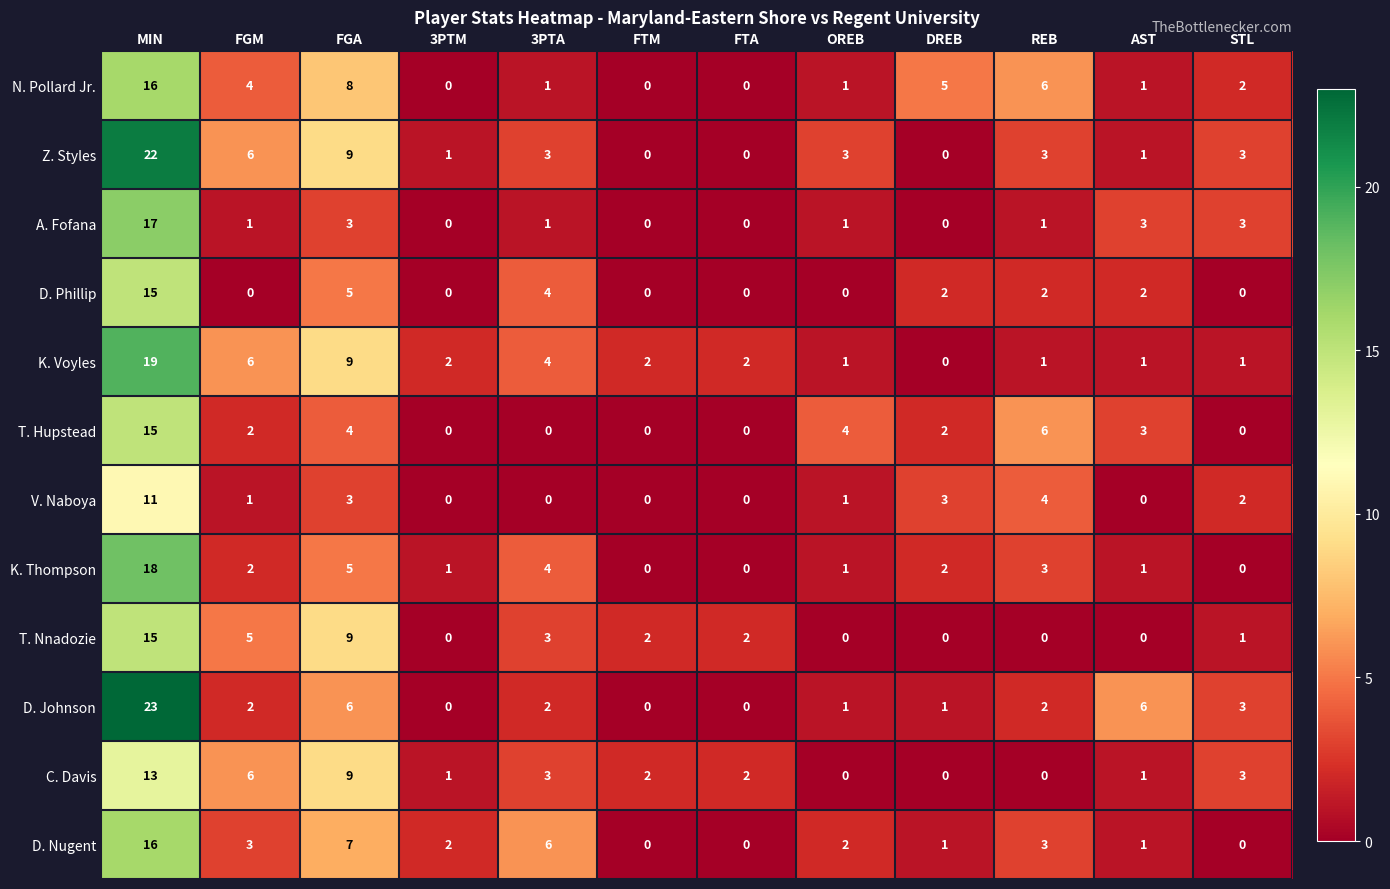

What is the maximum value for D. Johnson?

23